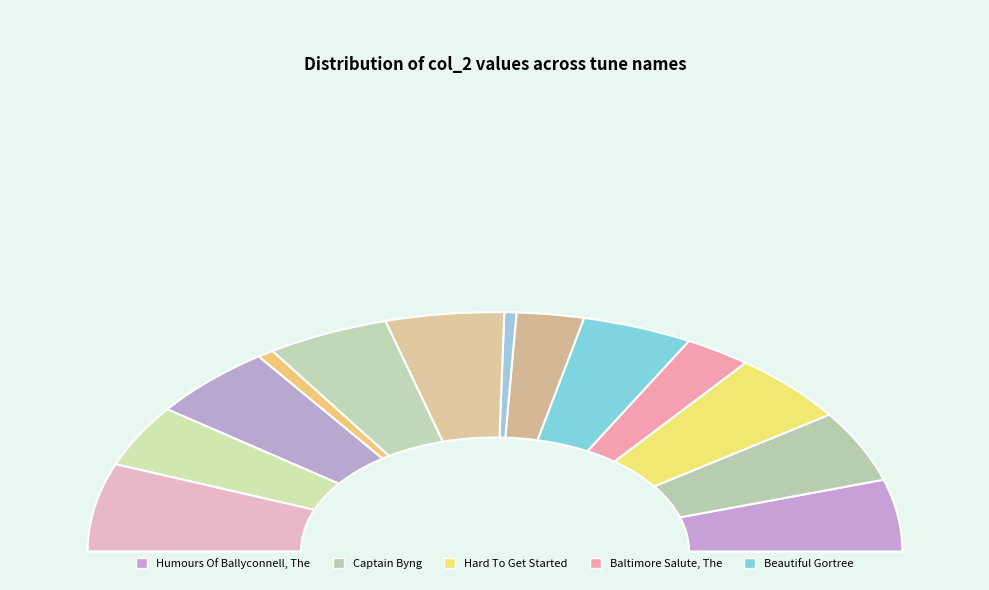

To the nearest percent, what percentage of the pie is Prince Of Wales, The?

10%